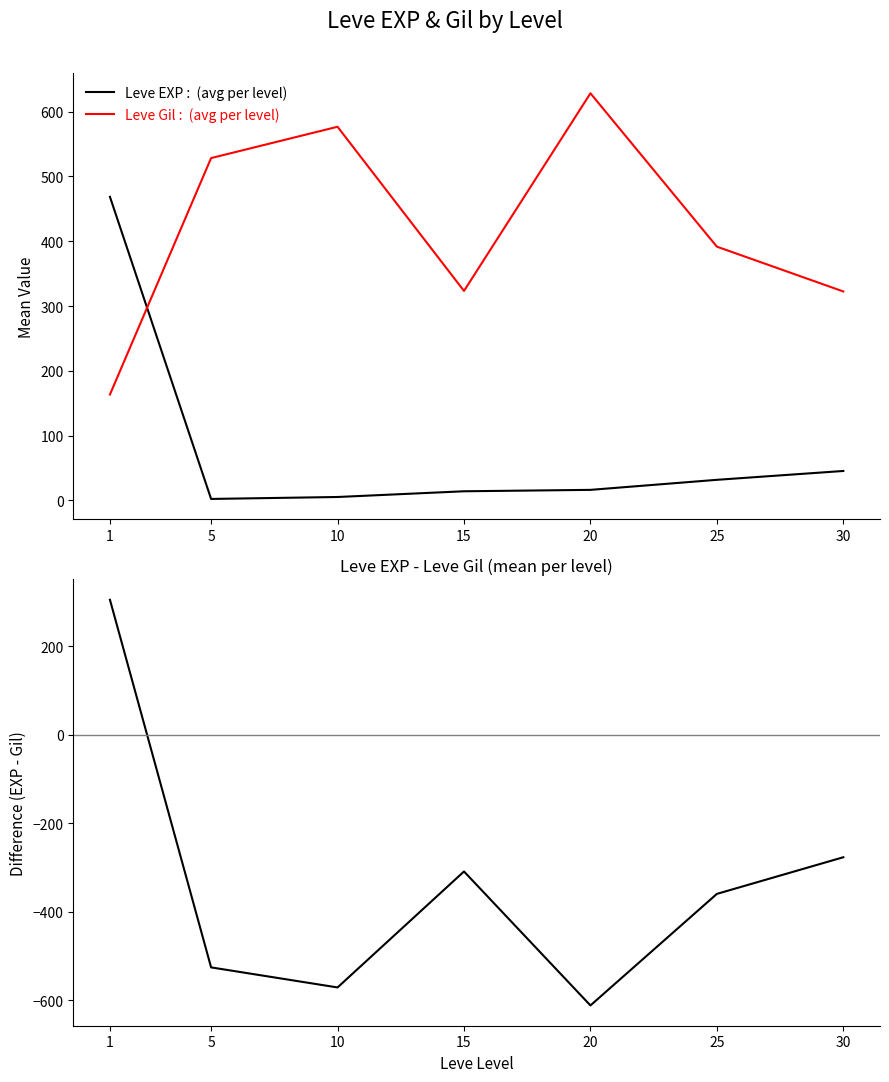

Reading left to right, what are all the values shown in this chart?

Leve EXP: 1=468.5	5=2.3	10=5.3	15=14.2	20=16.3	25=31.8	30=45.5
Leve Gil: 1=163.5	5=528.3	10=576.7	15=323.3	20=628.3	25=391.7	30=322.5
EXP - Gil (difference): 1=305.0	5=-526.0	10=-571.3	15=-309.2	20=-612.0	25=-359.8	30=-277.0